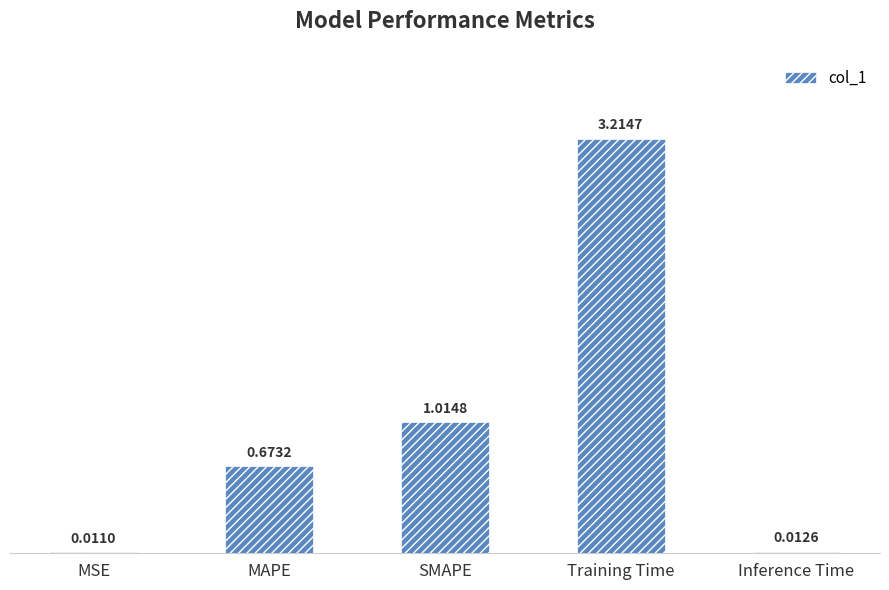

Which label corresponds to the largest value in the chart?

Training Time